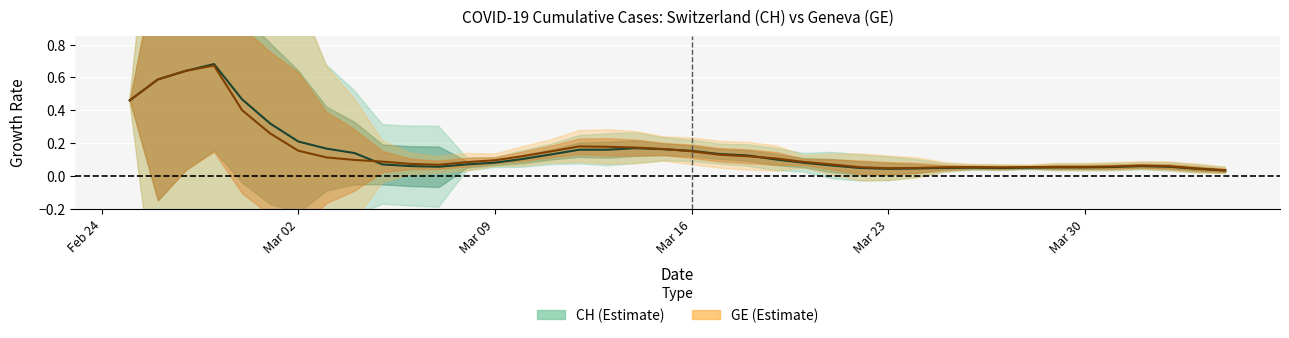

True or false: CH (Growth rate) has a value of 0.0 at Mar 30.

False